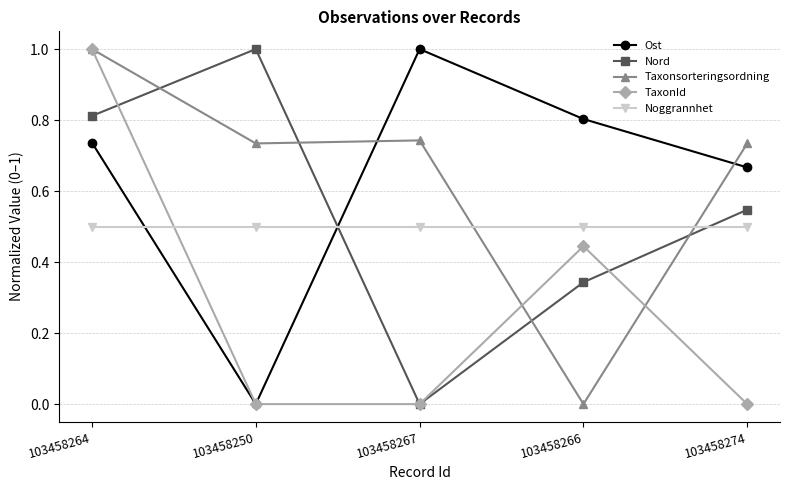

Which series changed the most between 103458250 and 103458266?

Ost